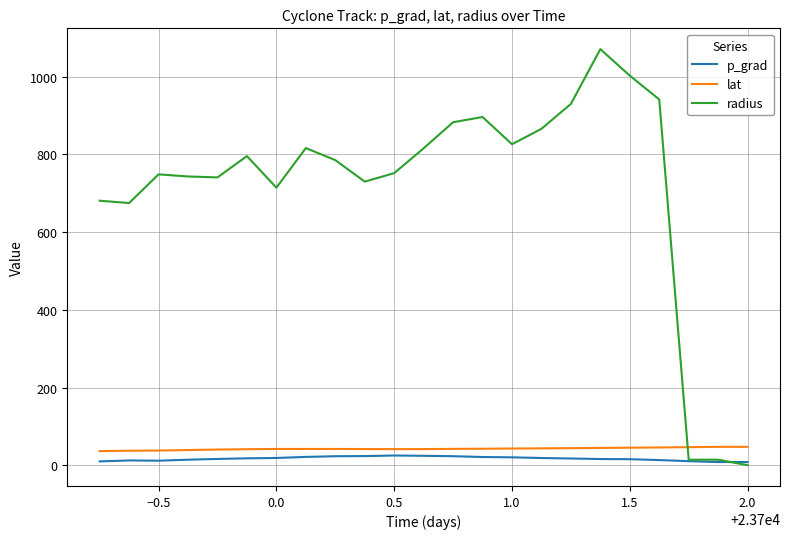

Which series has the largest range (max minus min)?

radius